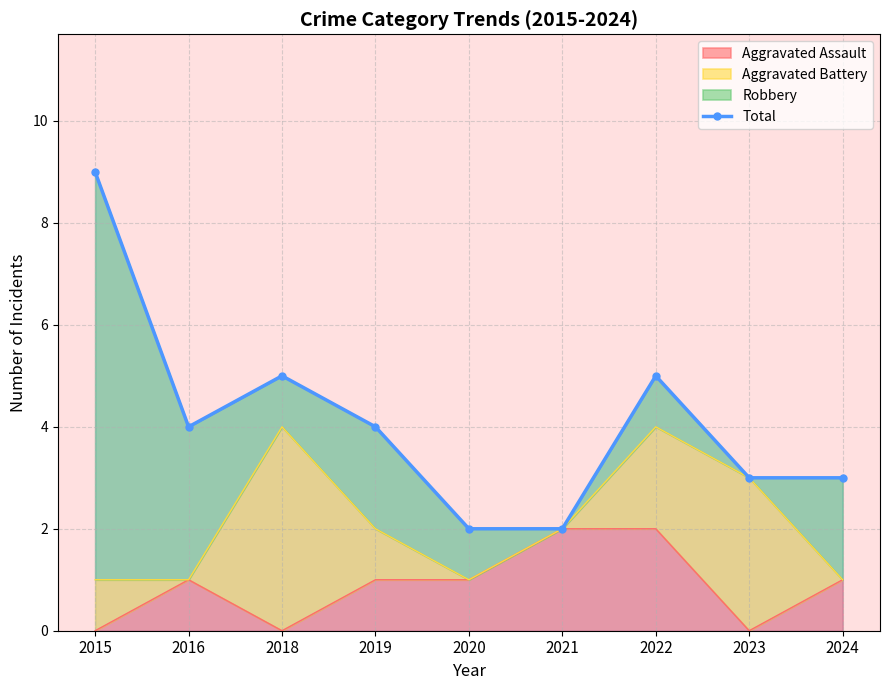

The chart shows a value of 2 at 2021. True or false?

True